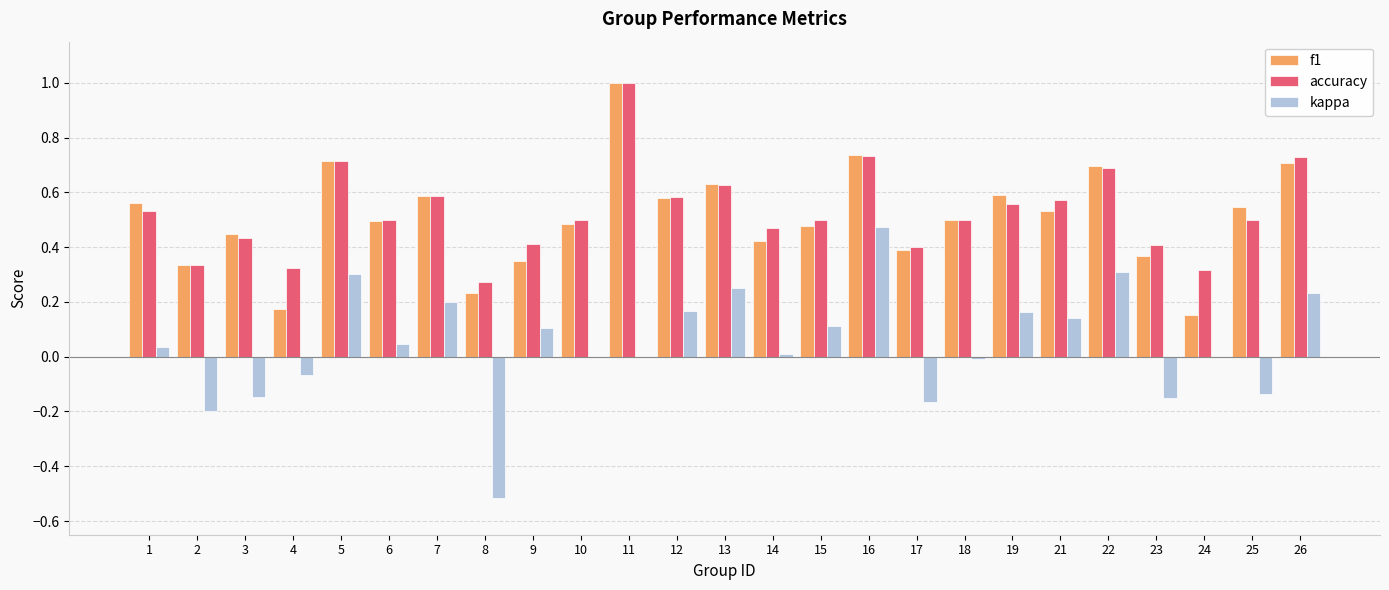

The accuracy series shows 0.7 at 16. True or false?

True